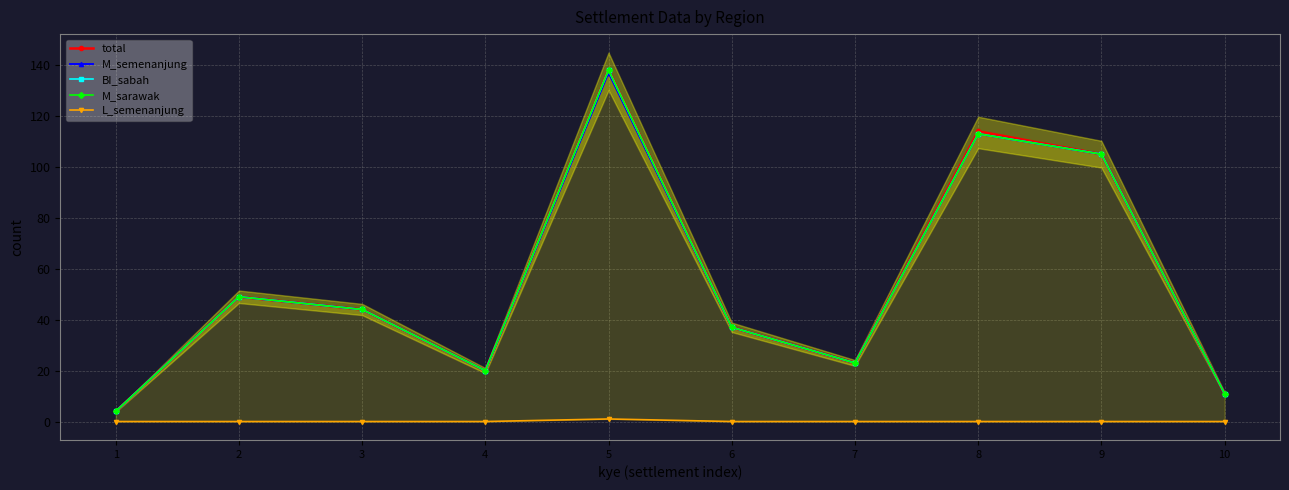

What is the total value across all series at 4?

80